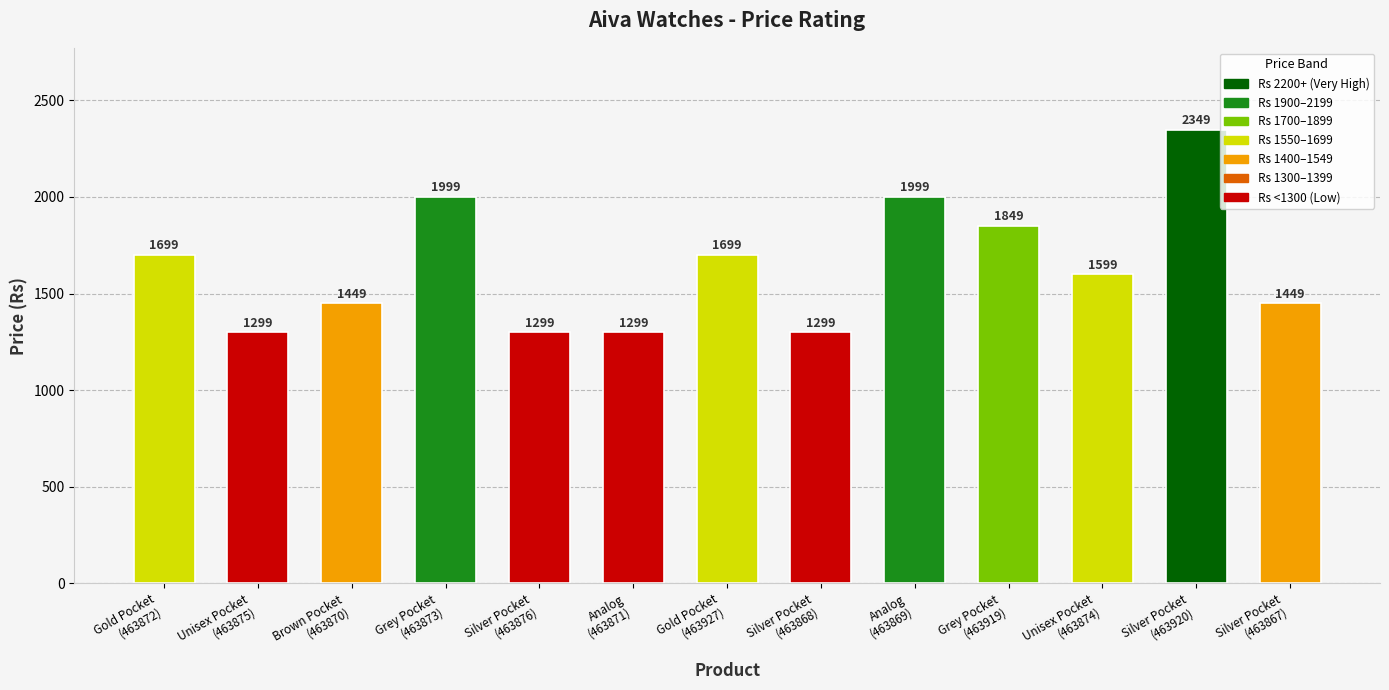

What is the maximum value shown in the chart?

2349